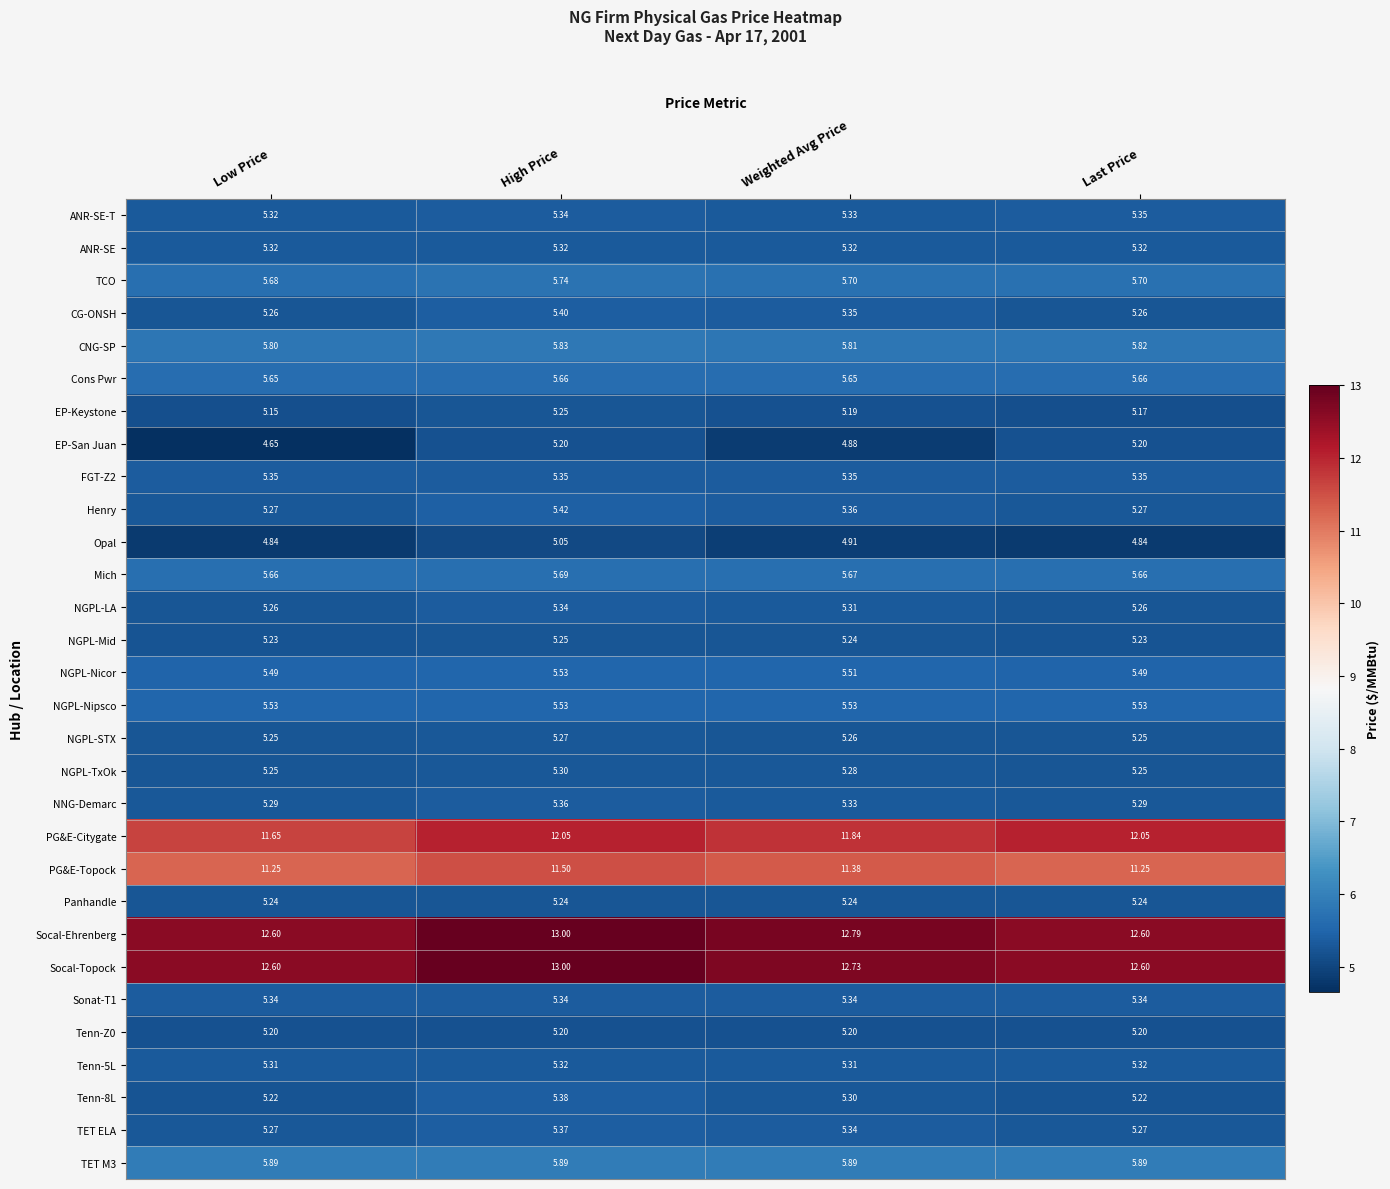

Which series has the widest spread of values?

EP-San Juan